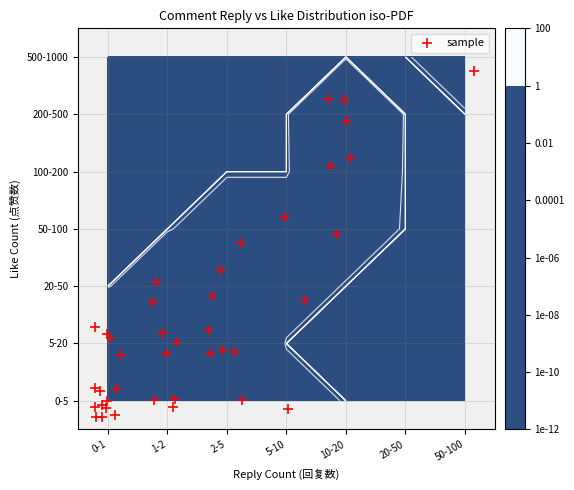

Count the number of data series in this chart.

1